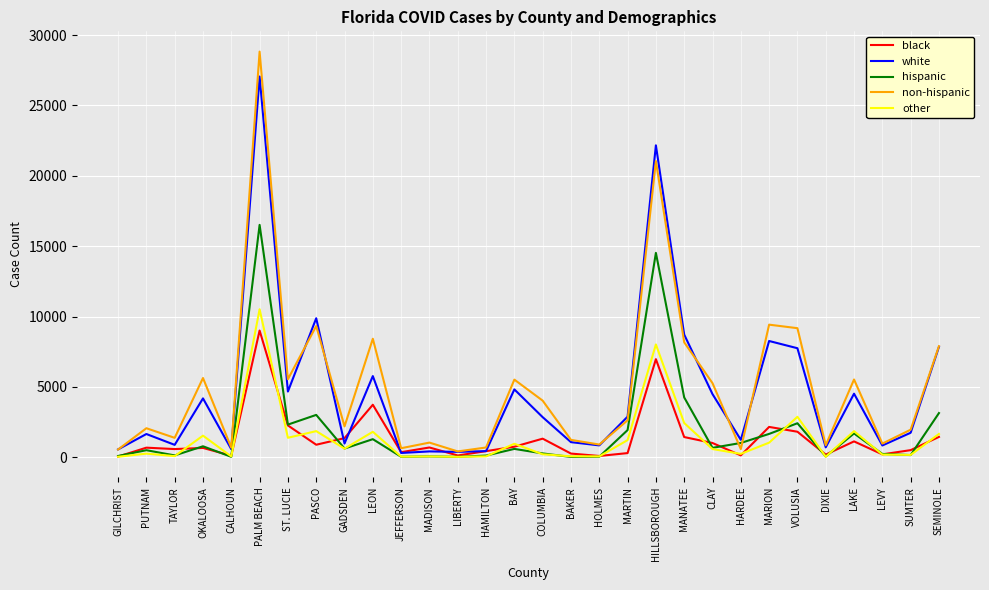

Which series has the largest range (max minus min)?

non-hispanic